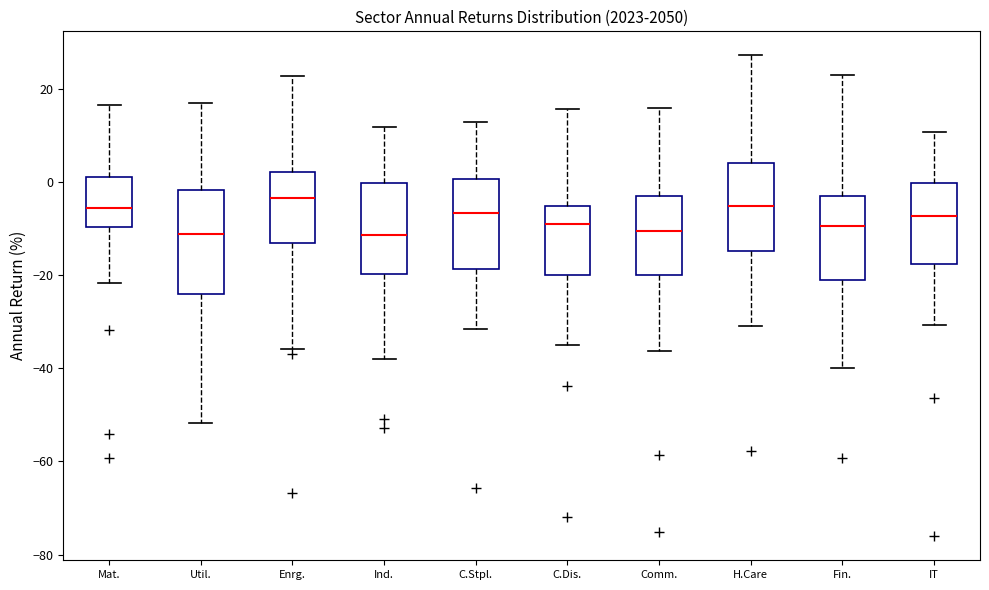

Which box is the tallest, from its lower edge to its upper edge?

Util.